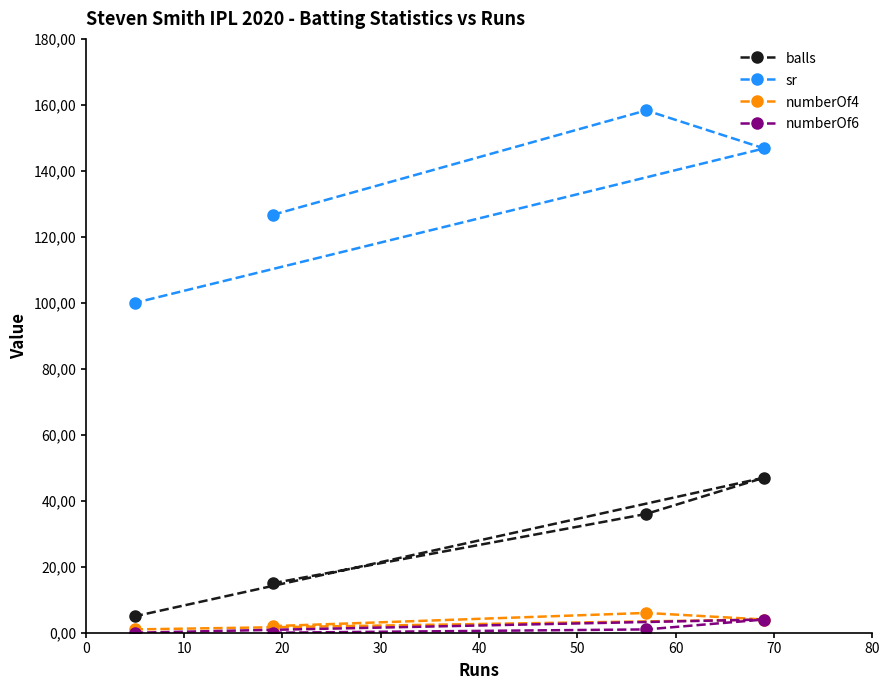

What are all the series names shown in the legend?

balls, sr, numberOf4, numberOf6